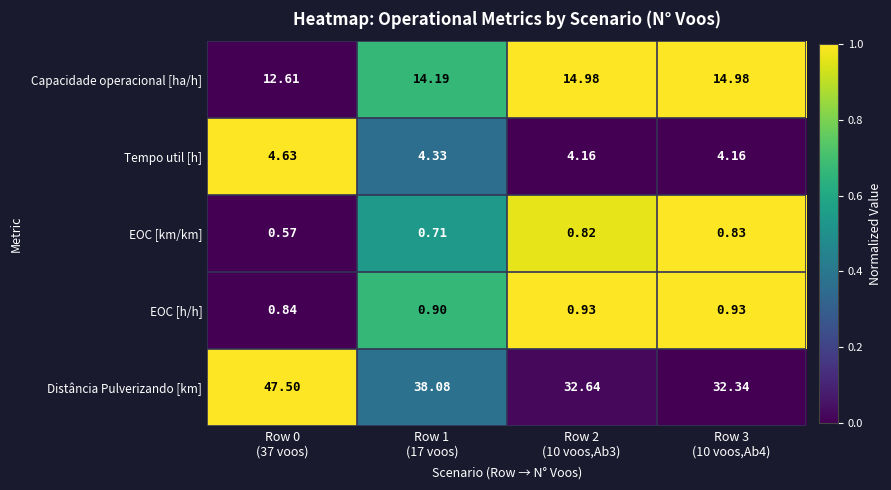

Which series has the largest range (max minus min)?

Distância Pulverizando [km]